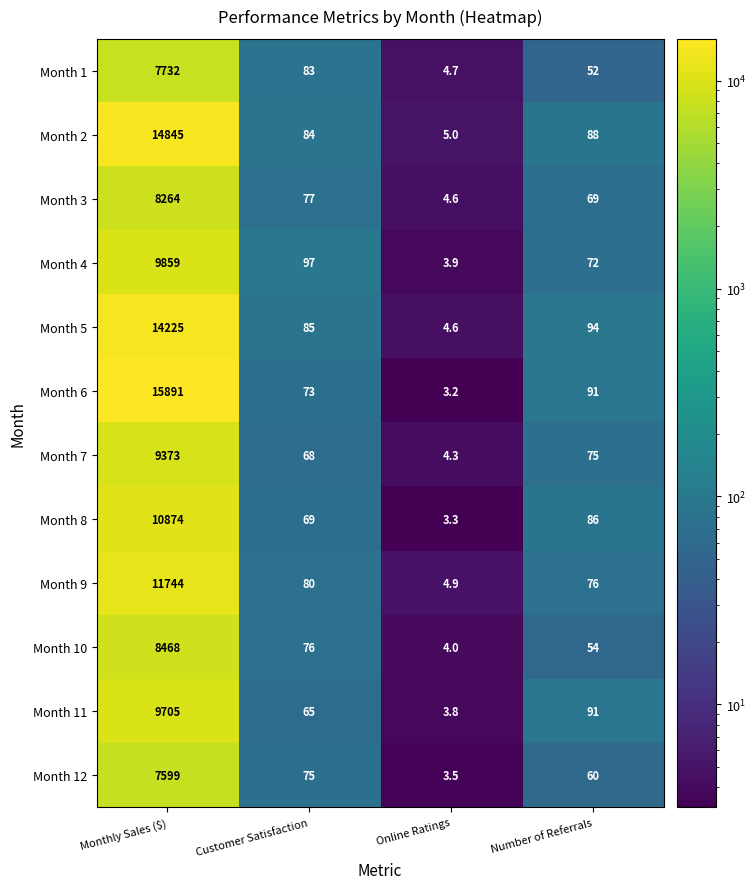

What is the difference between the highest and lowest values at Monthly Sales ($)?

8292.0